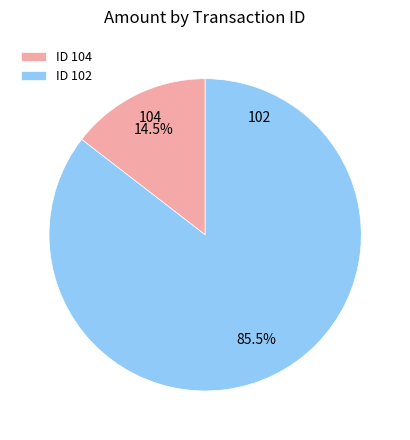

Combined, what portion of the pie is 104 and 102?

100.0%